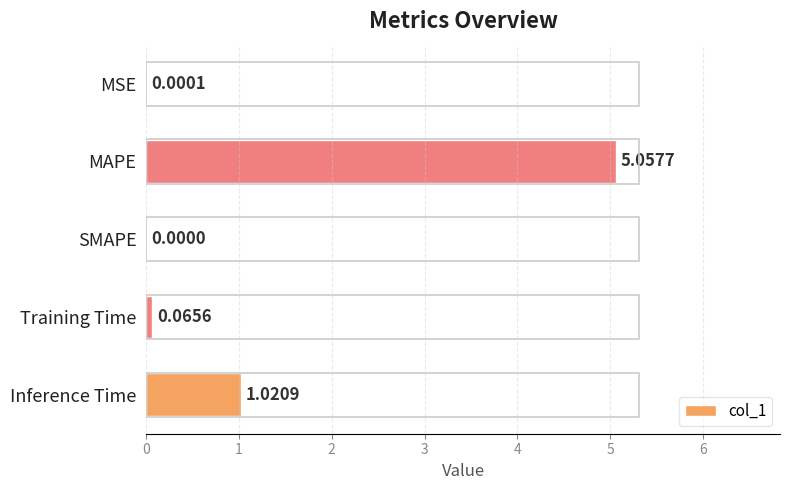

Which label corresponds to the largest value in the chart?

MAPE